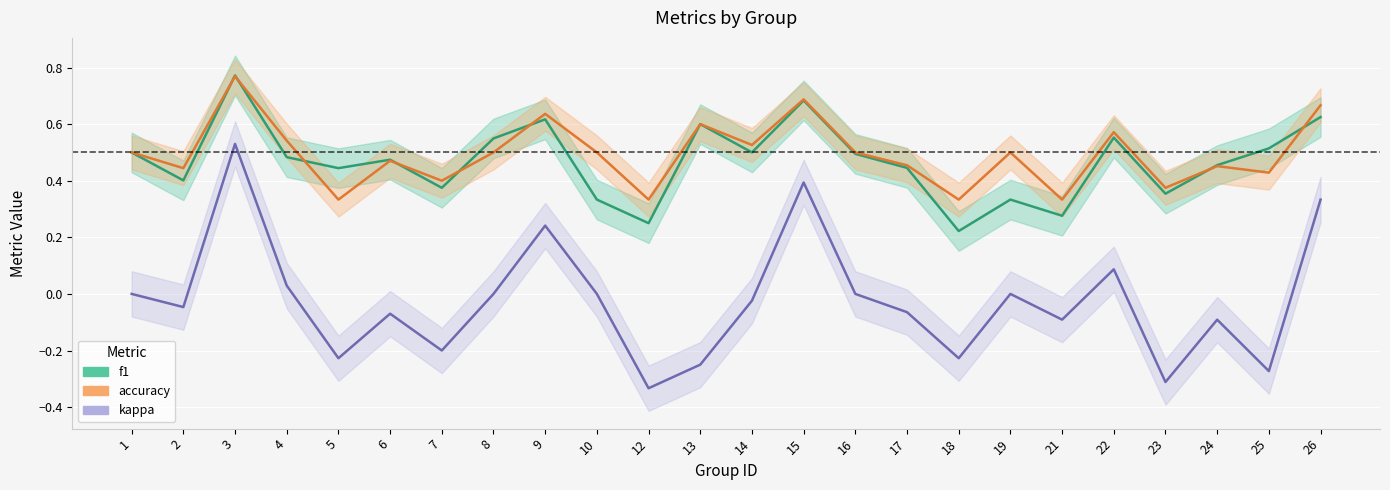

What is the difference between the maximum and second lowest values in the f1 series?

0.5